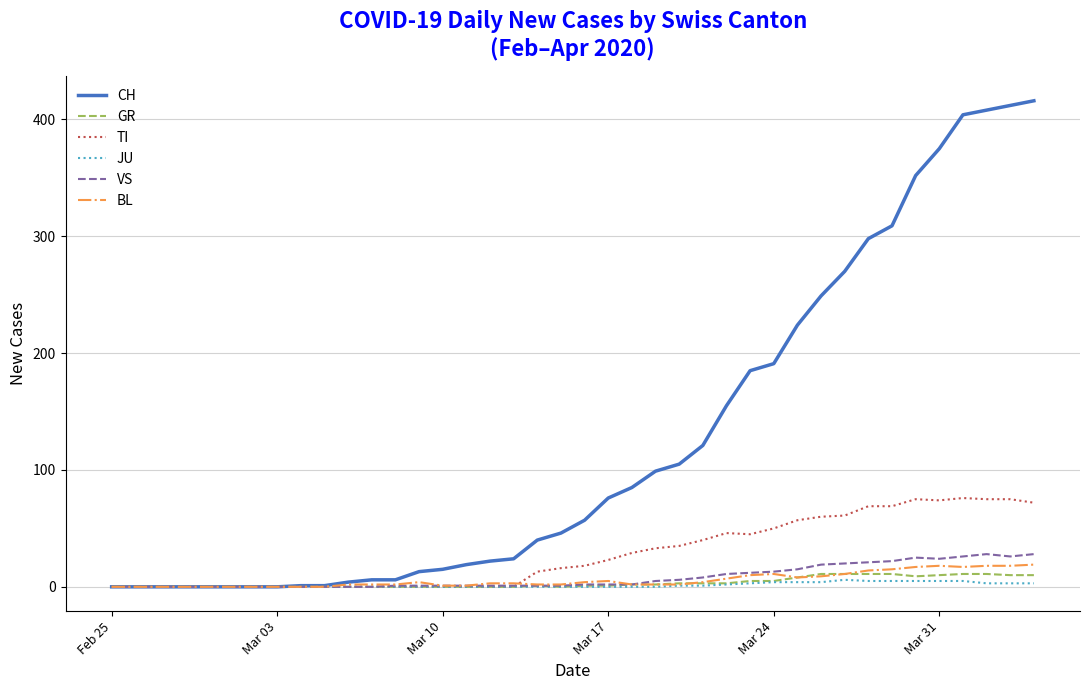

What is the maximum value shown in the chart?

416